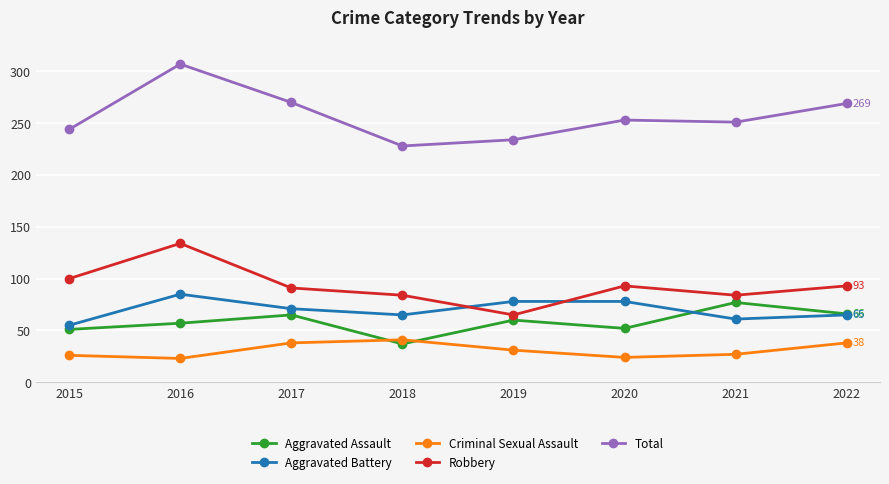

Is this an area chart (filled region under the line)?

No